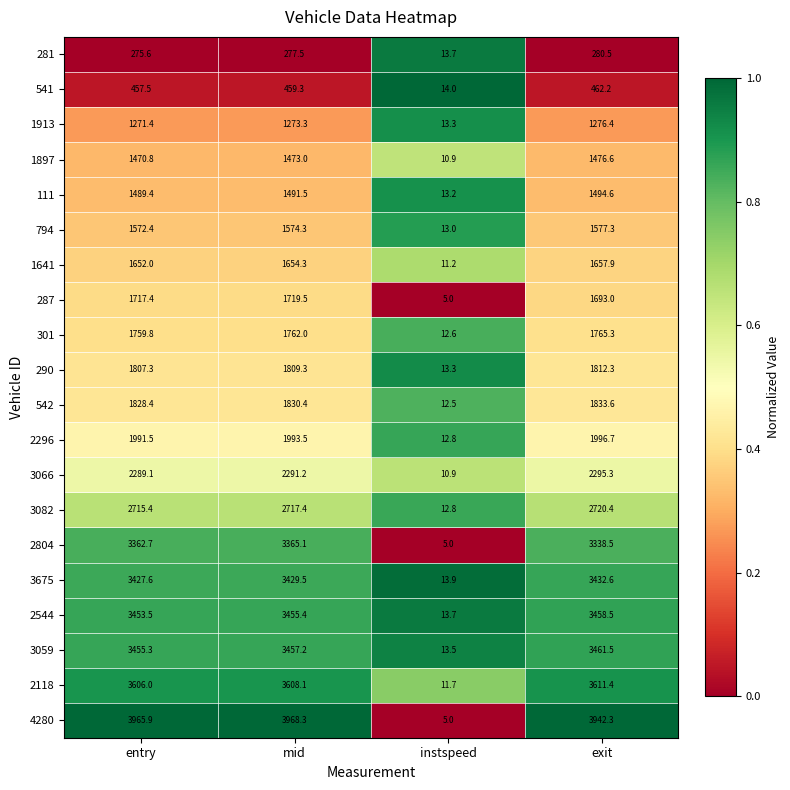

True or false: 290 has a value of 1809.3 at mid.

True